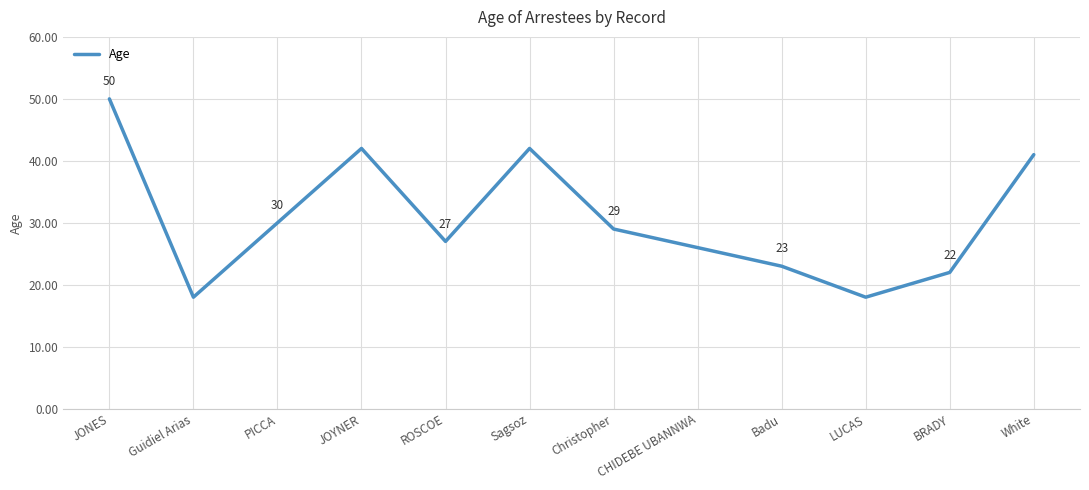

How many interior local valleys (lower than both neighbors) does the data have?

3